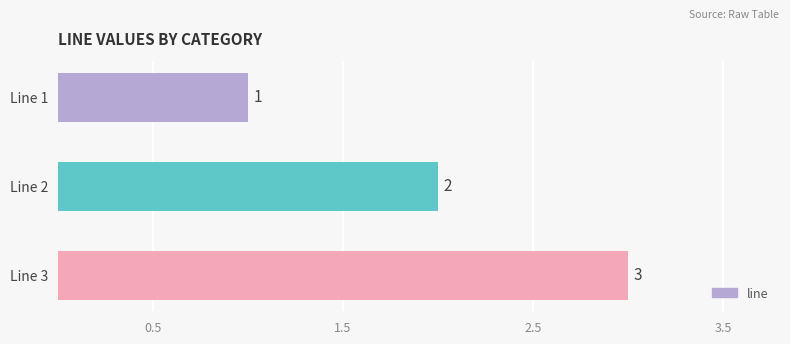

What is the maximum value shown in the chart?

3